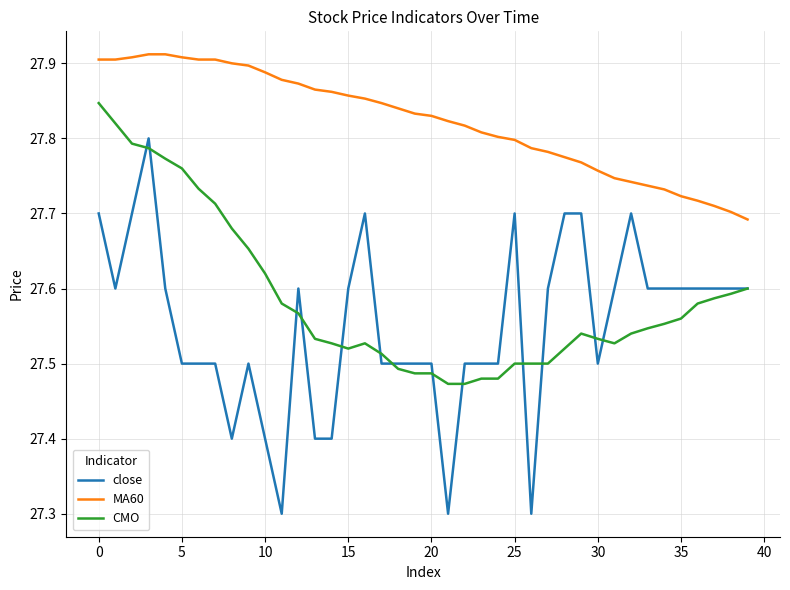

What is the difference between the maximum and minimum values in the close series?

0.5